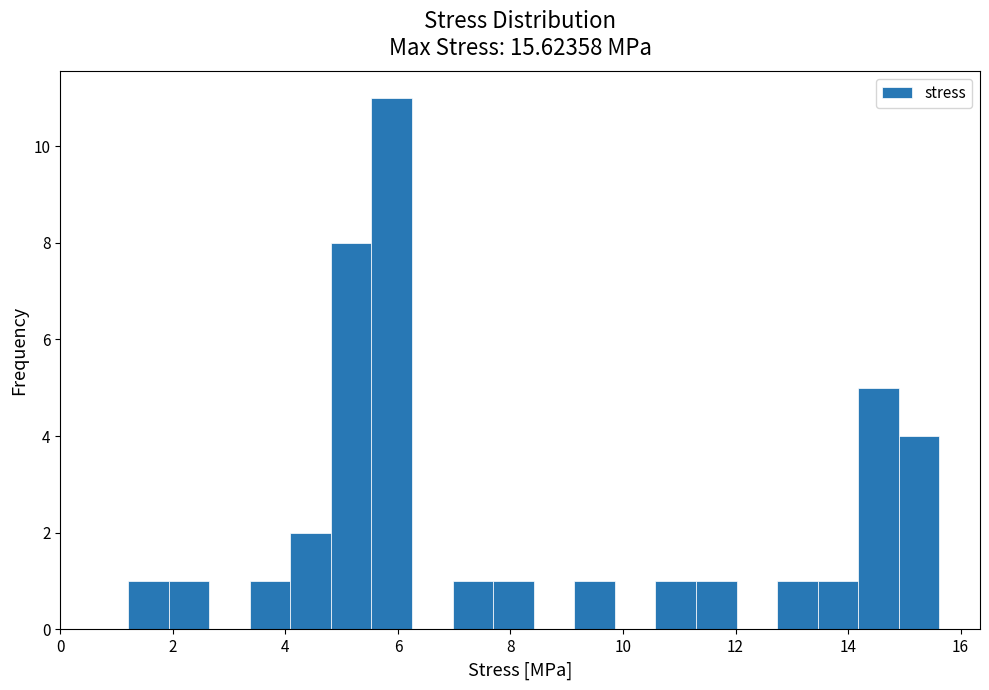

Read against the x-axis, roughly where is the centre of the tallest bar?

5.8